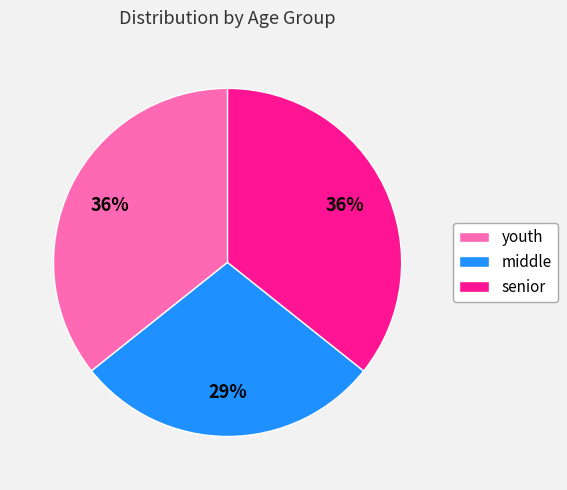

The middle slice represents 29% of the pie. True or false?

True